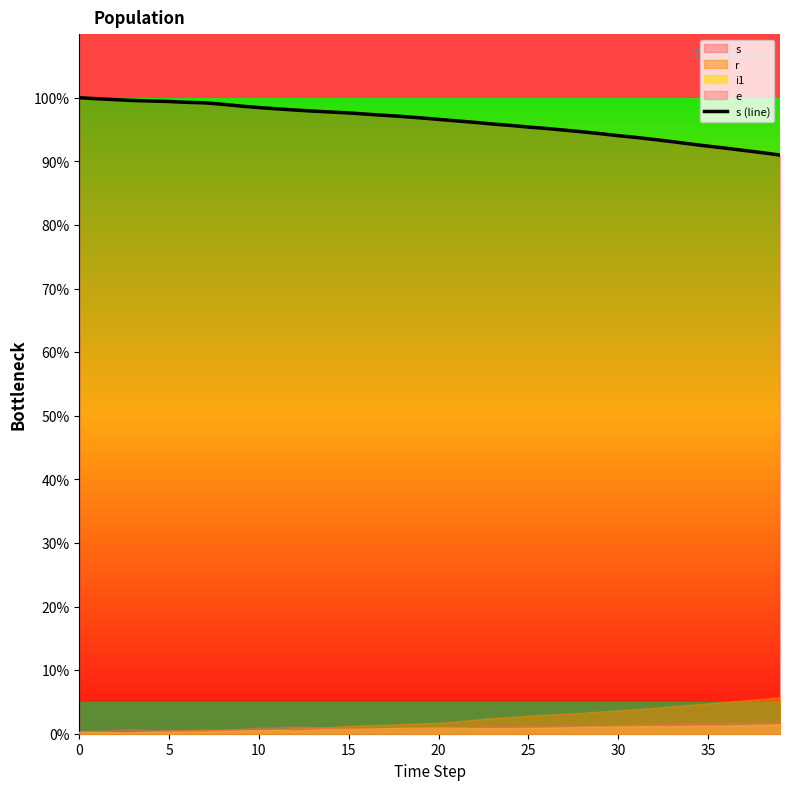

Reading left to right, transcribe all the data shown in this chart.

100.0	99.8	99.7	99.6	99.5	99.4	99.3	99.2	99.0	98.7	98.5	98.3	98.1	97.9	97.8	97.6	97.4	97.2	97.1	96.8	96.6	96.4	96.1	95.9	95.7	95.4	95.2	94.9	94.6	94.4	94.0	93.8	93.4	93.1	92.7	92.4	92.1	91.7	91.4	91.0